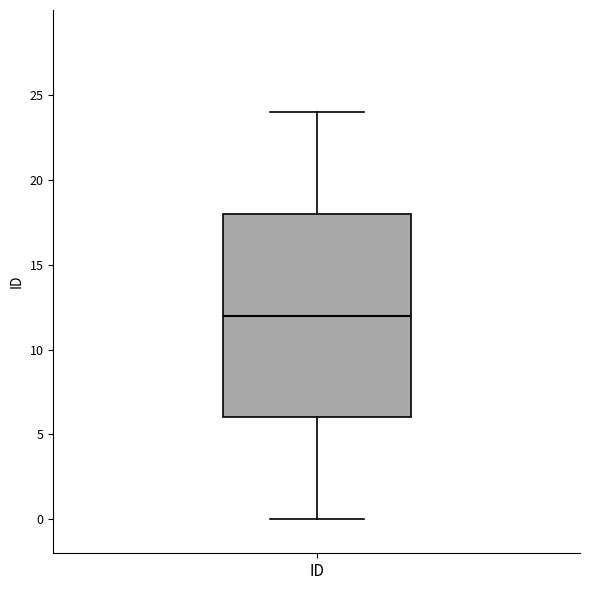

Where does the lower whisker of the box for ID end on the y-axis? The values are not printed on the chart, so give them approximately, as read against the axis.

0